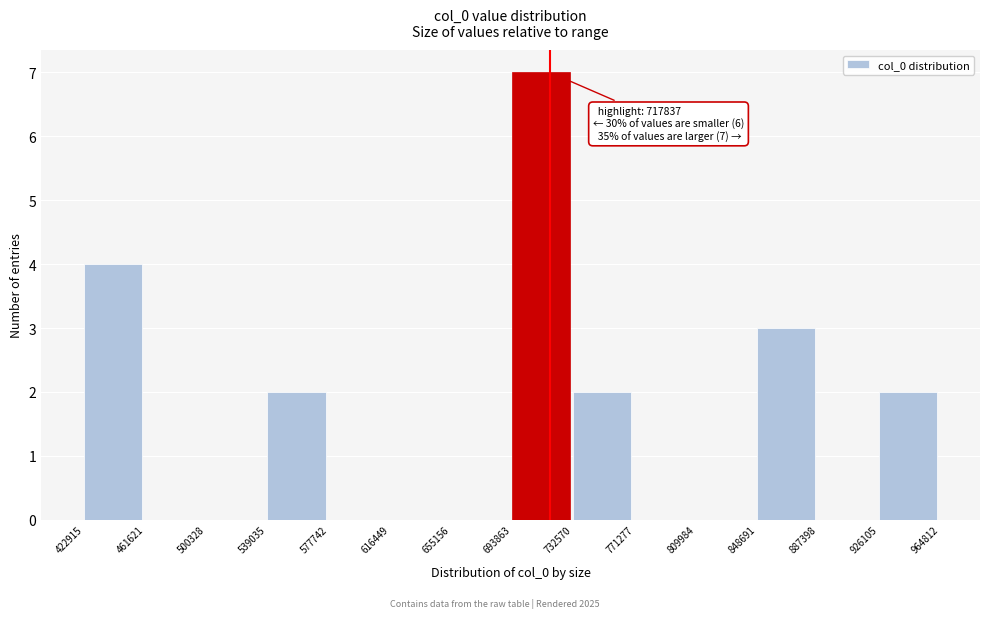

Over which range of the x-axis is the bar tallest?

693863 to 732570